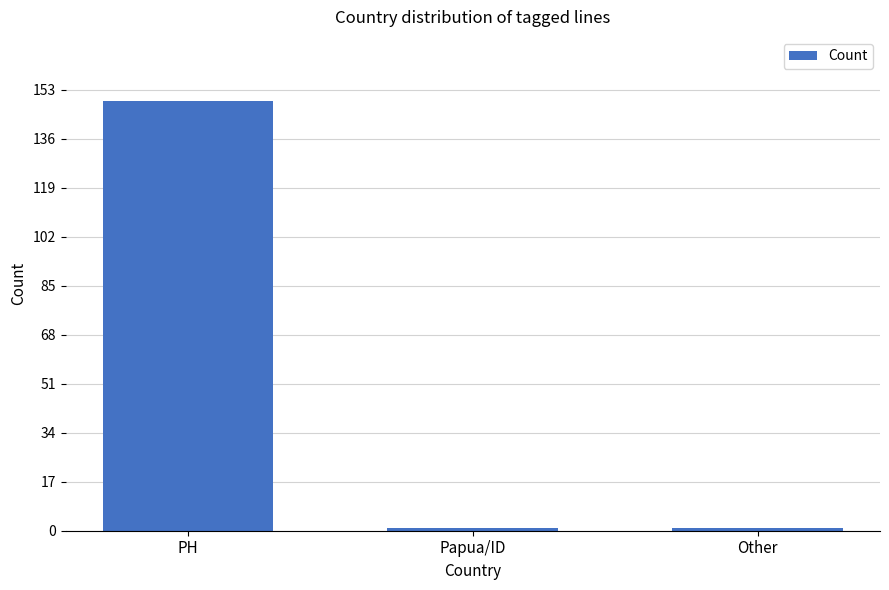

What is the approximate value at PH?

149